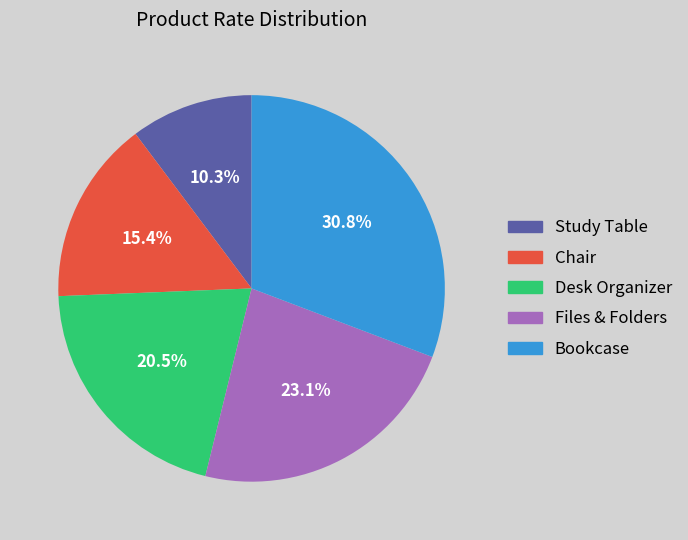

To the nearest percent, what portion does Chair represent?

15%